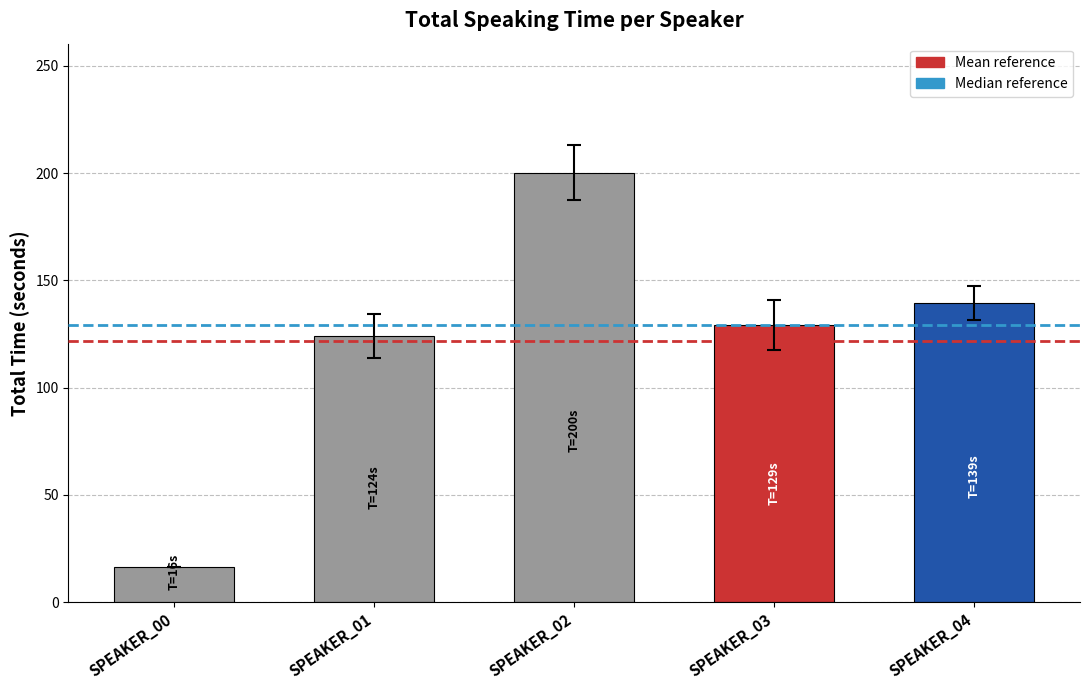

True or false: the data shows 43.3 at SPEAKER_04.

False